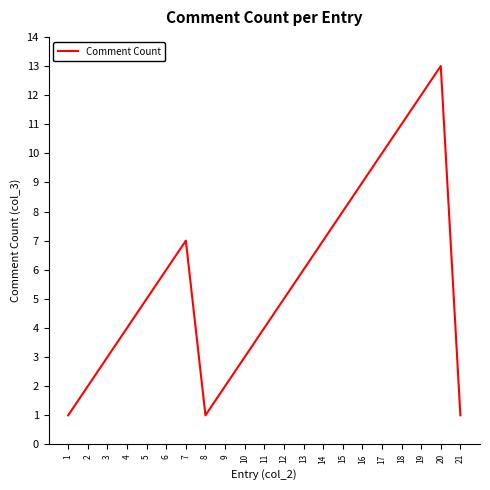

What is the average value?

6